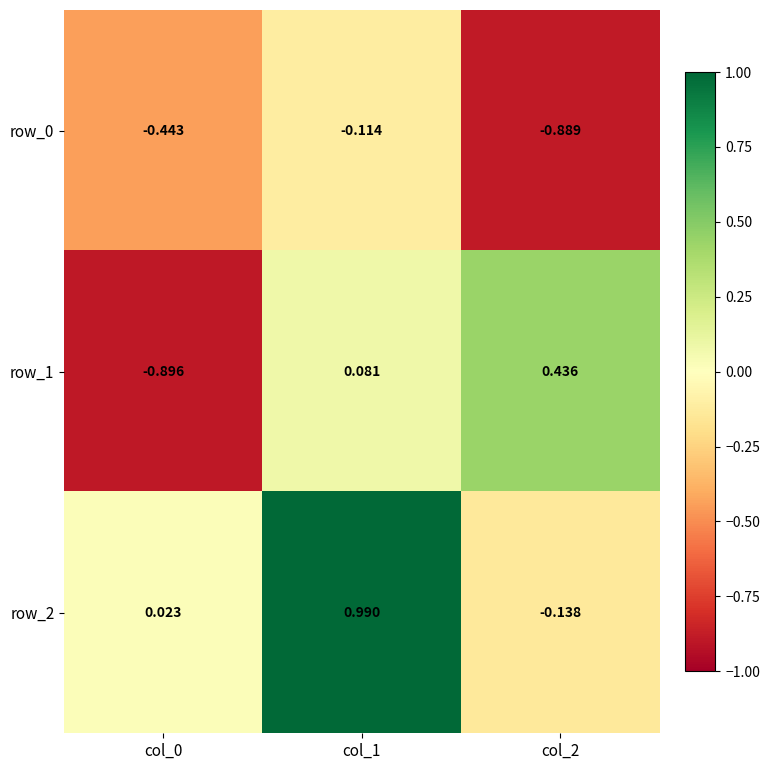

Count the number of data series in this chart.

3